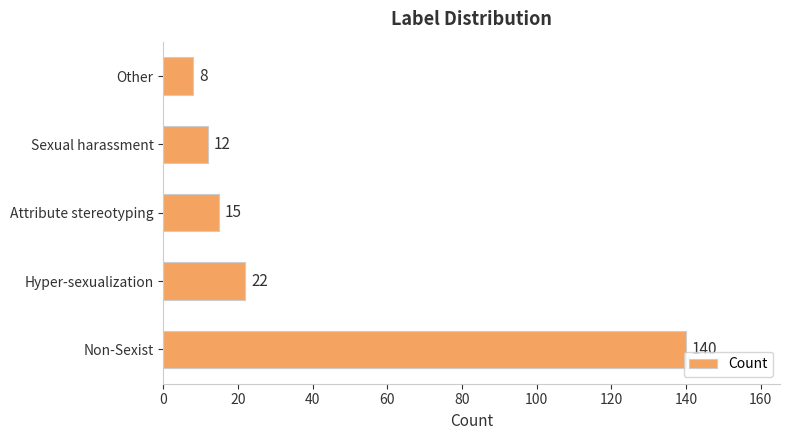

Reading top to bottom, what are all the values shown in this chart?

Other=8	Sexual harassment=12	Attribute stereotyping=15	Hyper-sexualization=22	Non-Sexist=140